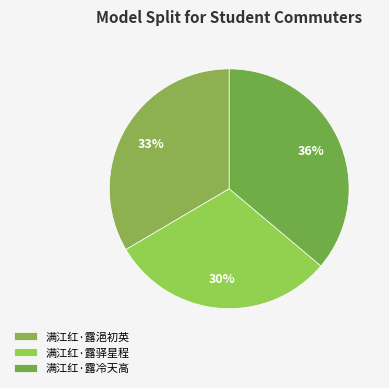

What is the largest slice in the pie chart?

满江红·露冷天高